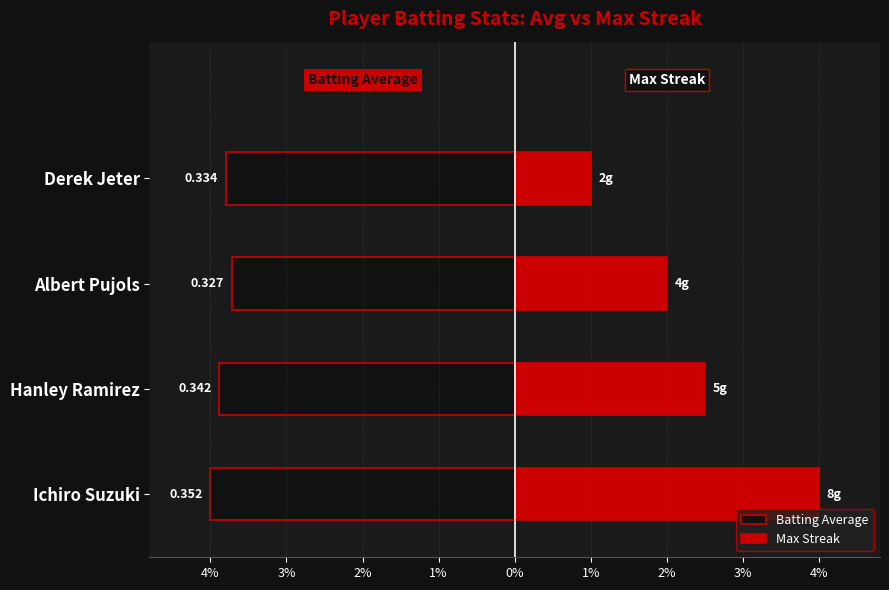

List the series in order of their peak value, highest first.

Max Streak, Batting Average